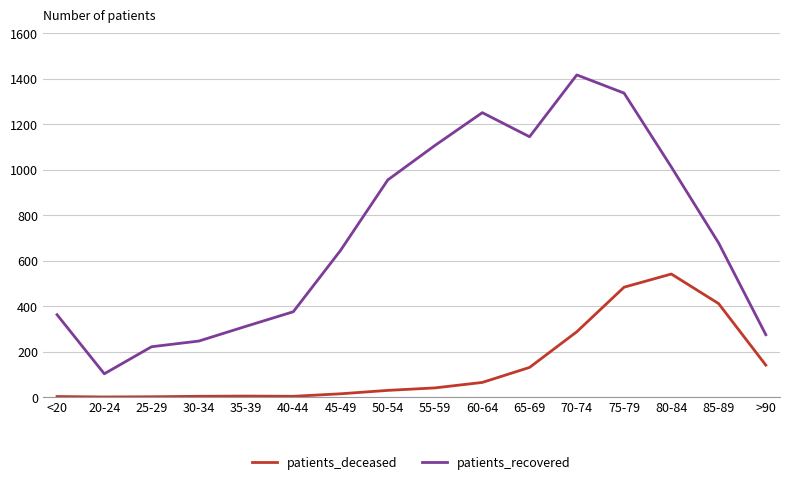

True or false: patients_recovered has more than 0 interior local peaks.

True